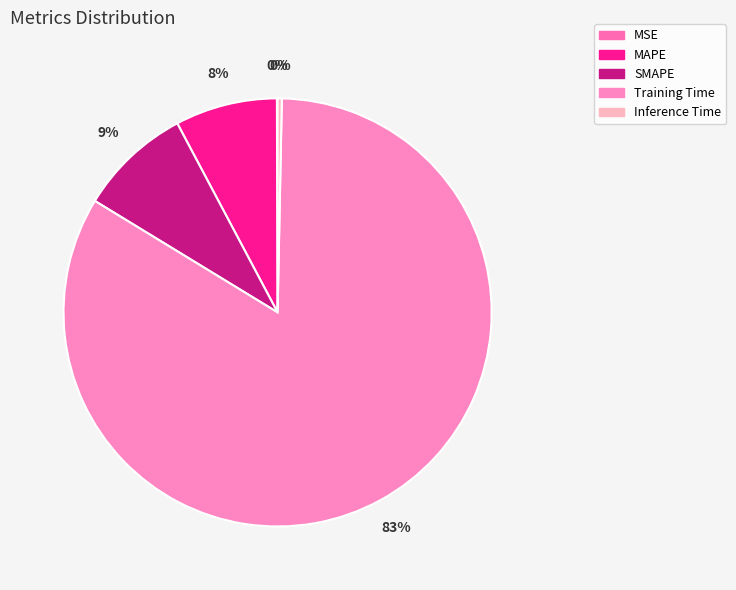

What is the smallest slice in the pie chart?

MSE